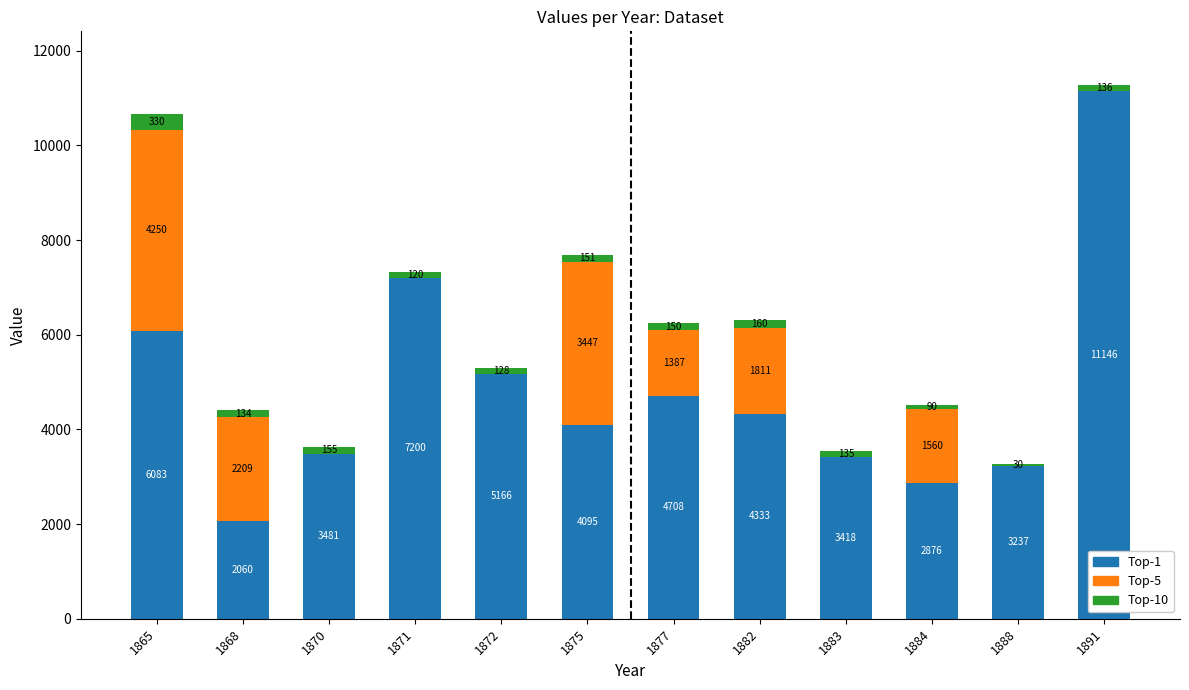

What are all the series names shown in the legend?

Top-1, Top-5, Top-10